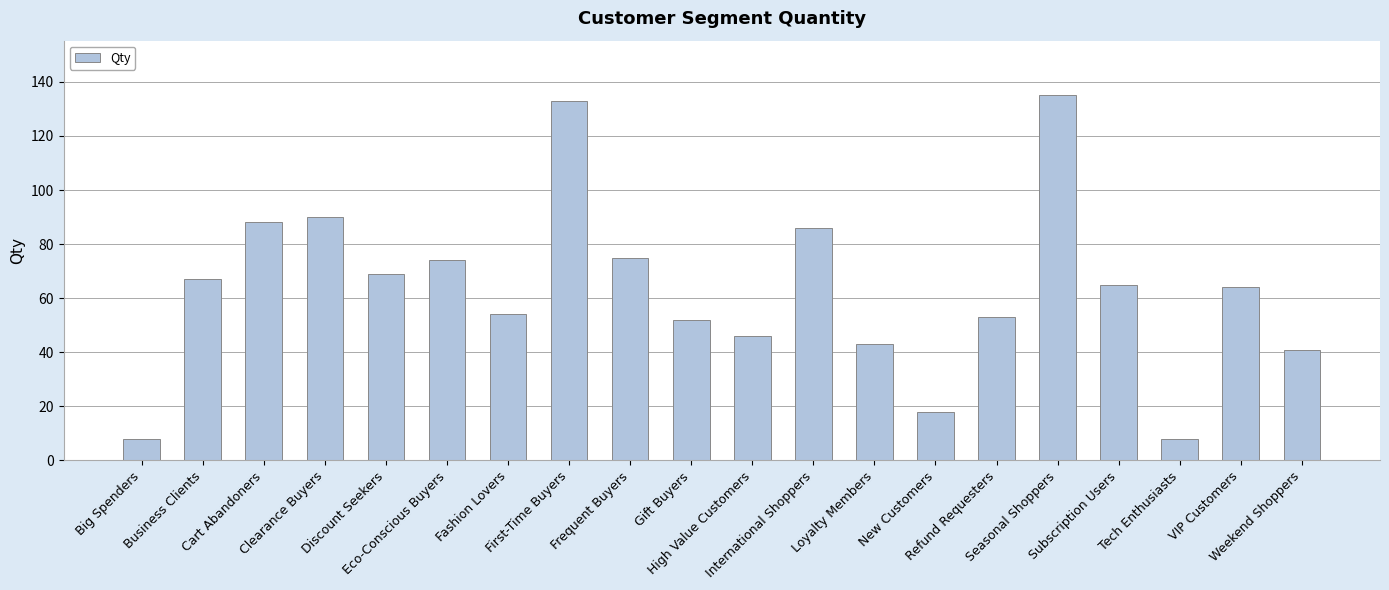

Reading left to right, transcribe all the data shown in this chart.

Big Spenders=8	Business Clients=67	Cart Abandoners=88	Clearance Buyers=90	Discount Seekers=69	Eco-Conscious Buyers=74	Fashion Lovers=54	First-Time Buyers=133	Frequent Buyers=75	Gift Buyers=52	High Value Customers=46	International Shoppers=86	Loyalty Members=43	New Customers=18	Refund Requesters=53	Seasonal Shoppers=135	Subscription Users=65	Tech Enthusiasts=8	VIP Customers=64	Weekend Shoppers=41